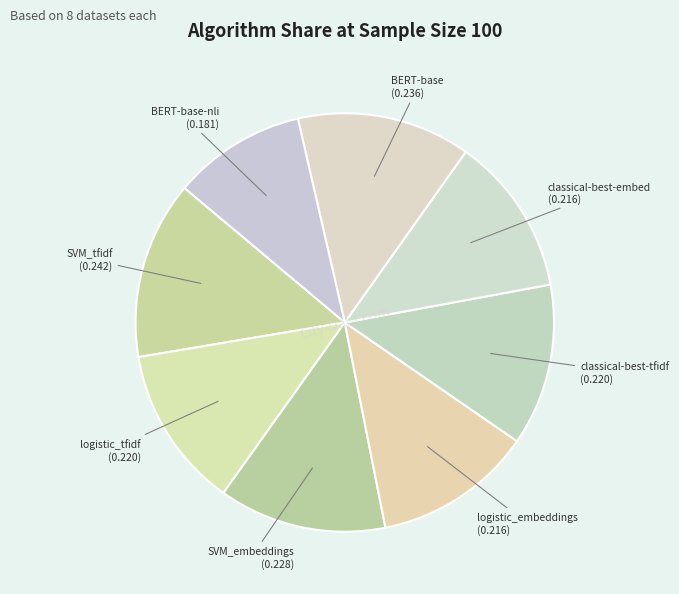

How many segments does this pie chart have?

8